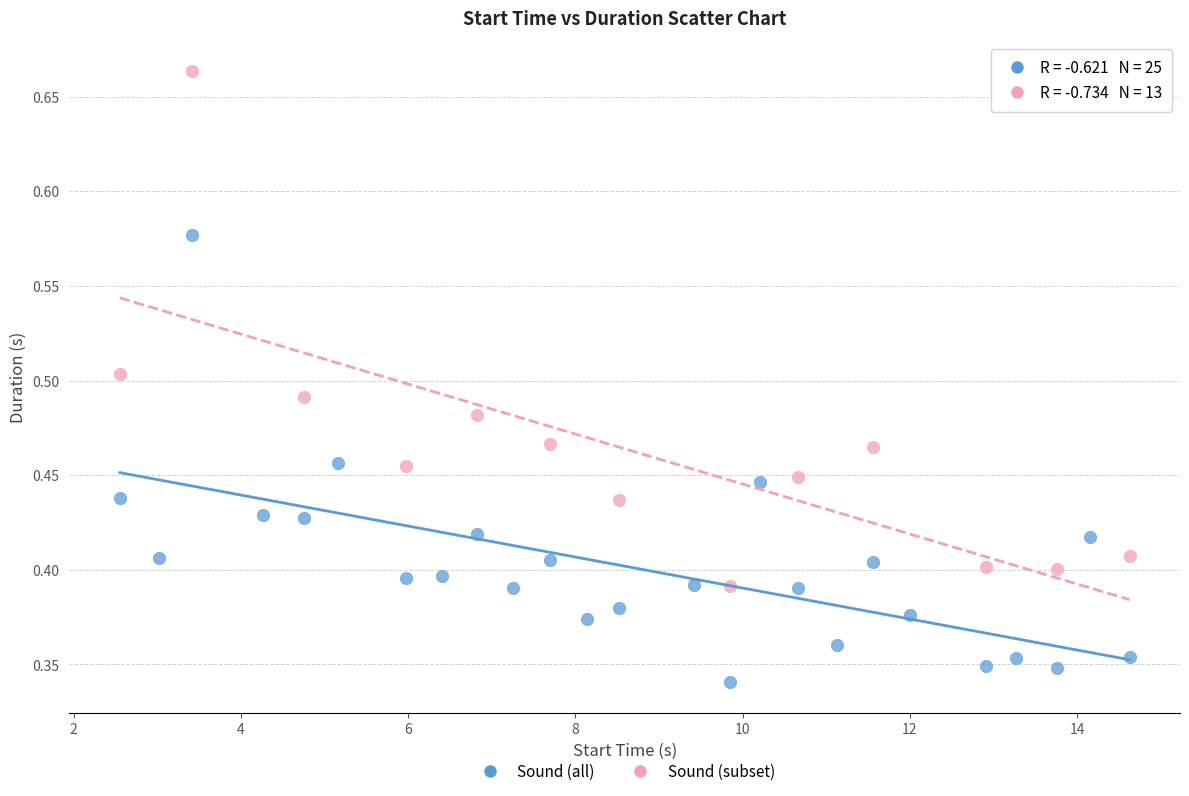

Which series has the widest spread of Y values?

Sound (subset)